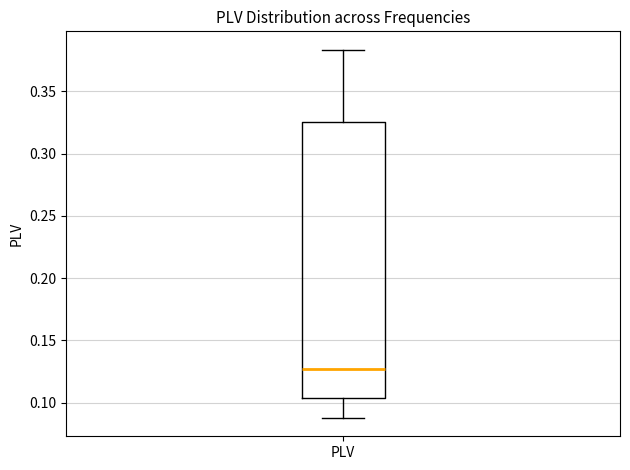

Where does the upper whisker of the box for PLV end on the y-axis? The values are not printed on the chart, so give them approximately, as read against the axis.

0.385